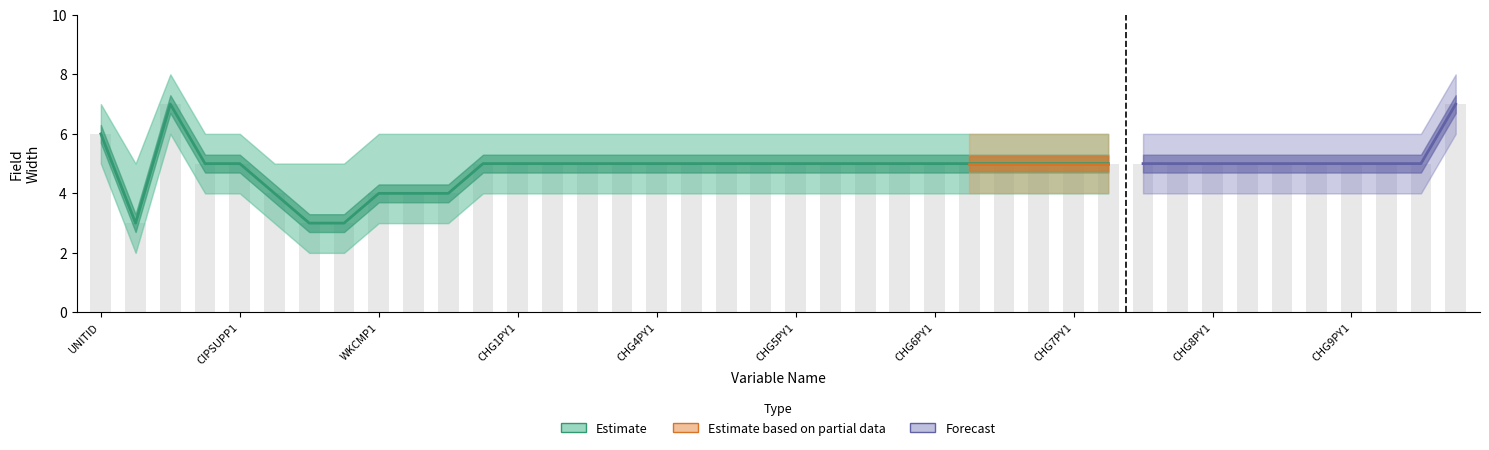

What is the sum of the Fieldwidth_lower values at CIPLGTH1 and CHG5PY1?

7